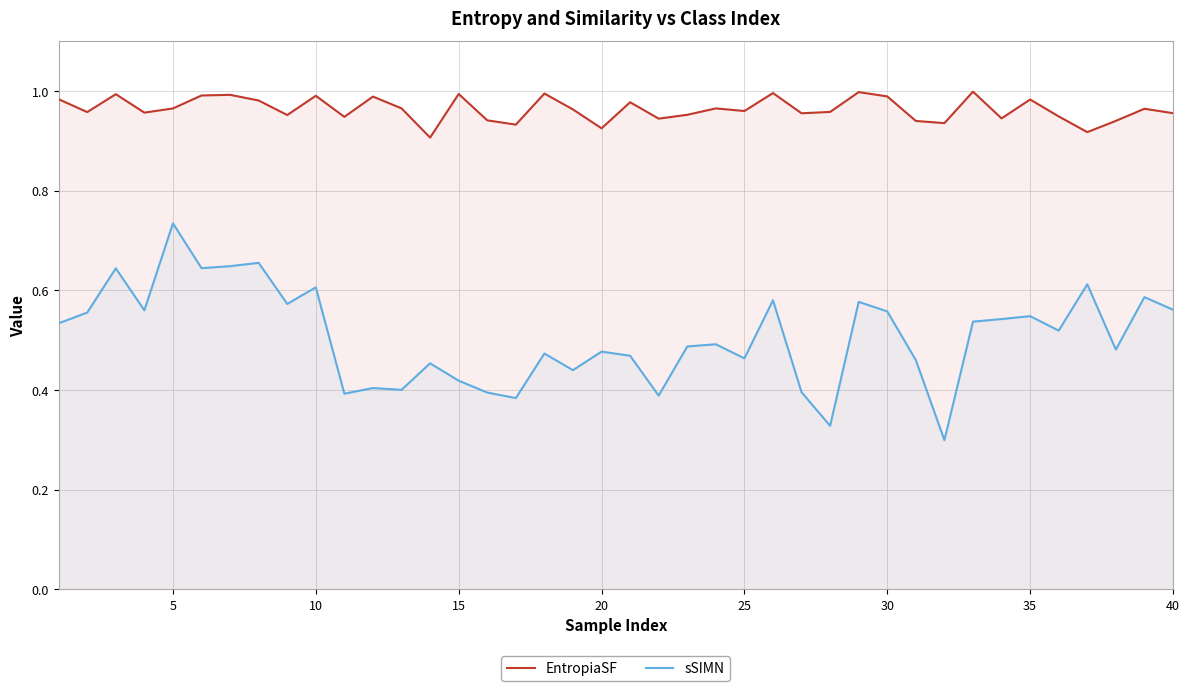

At which category is the sum across all series the highest?

5